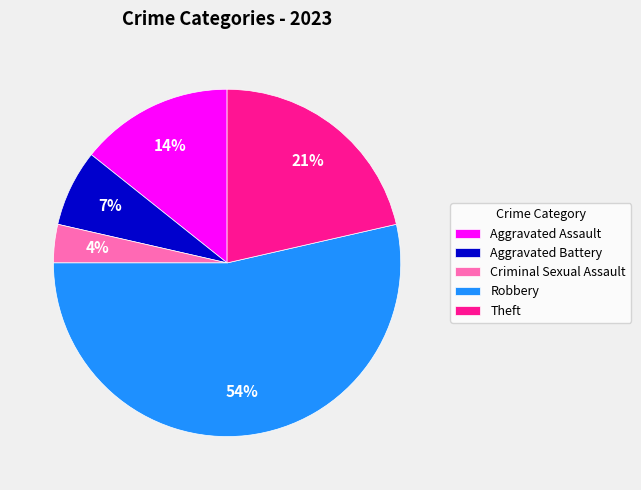

Count the number of slices in the pie.

5